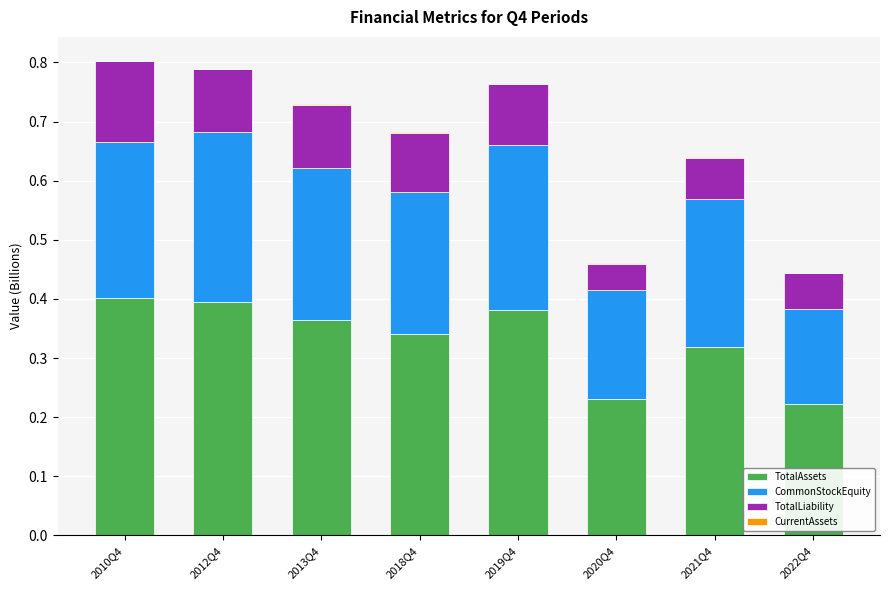

What is the sum of all TotalAssets values?

2.7